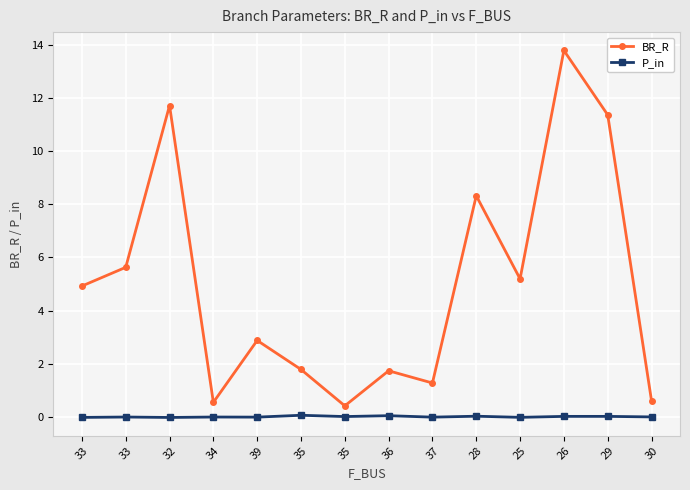

True or false: BR_R and P_in cross at least once.

False